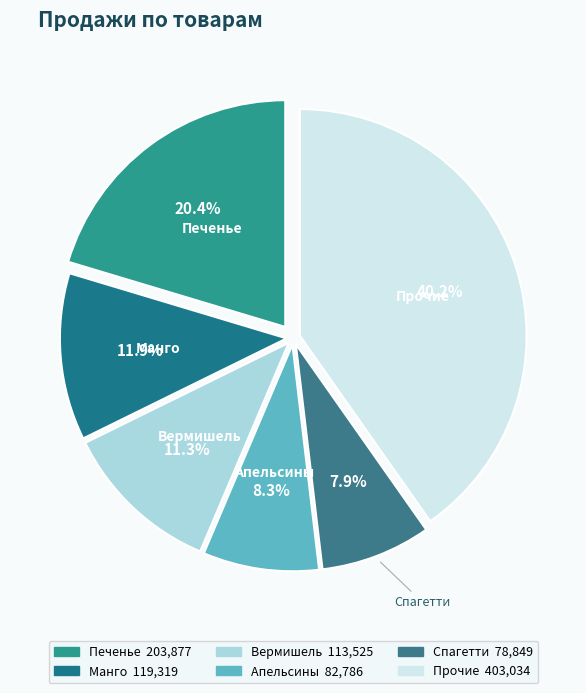

How many slices are in this pie chart?

6